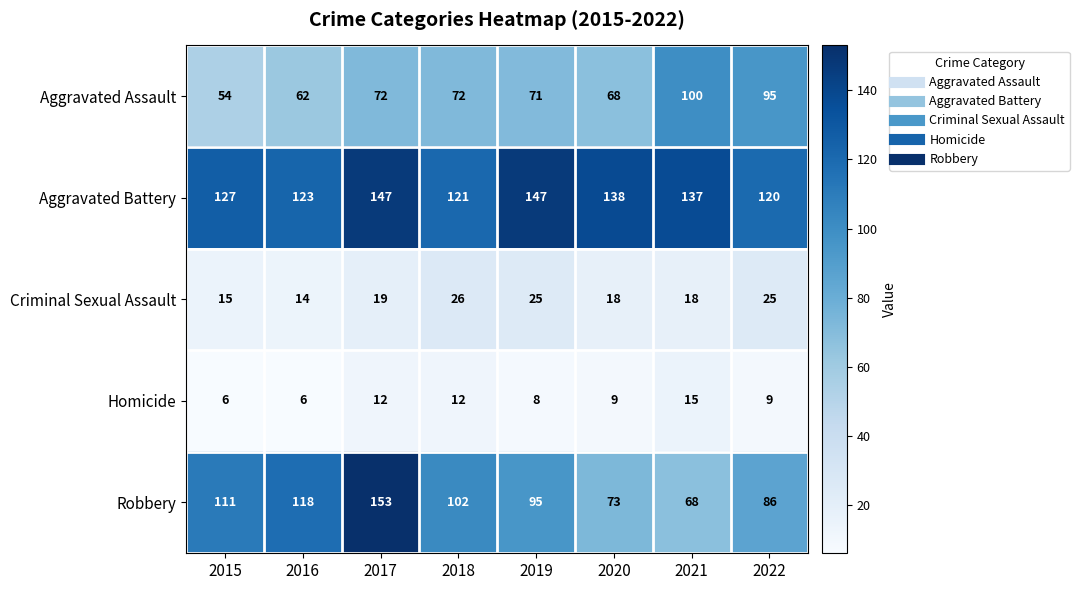

Which label corresponds to the largest value in the chart?

2017